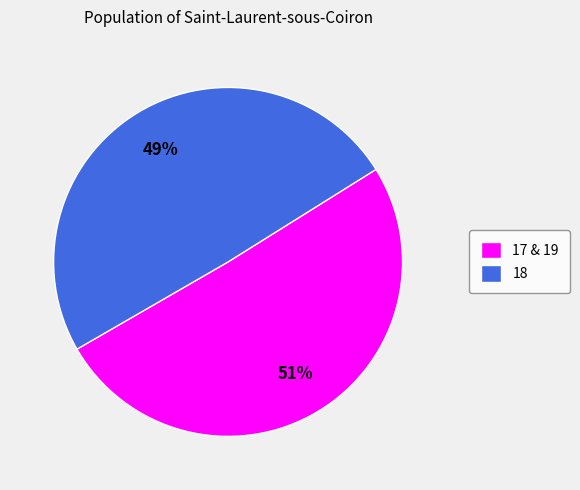

Is the sum of 17 & 19 and 18 greater than half?

Yes